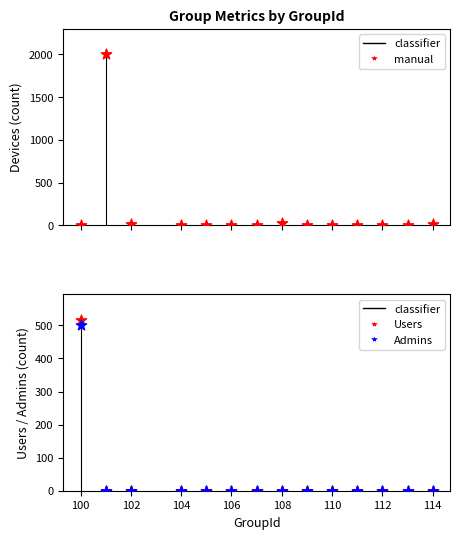

Is the value of Admins at 104 greater than the value of Devices at 102?

No